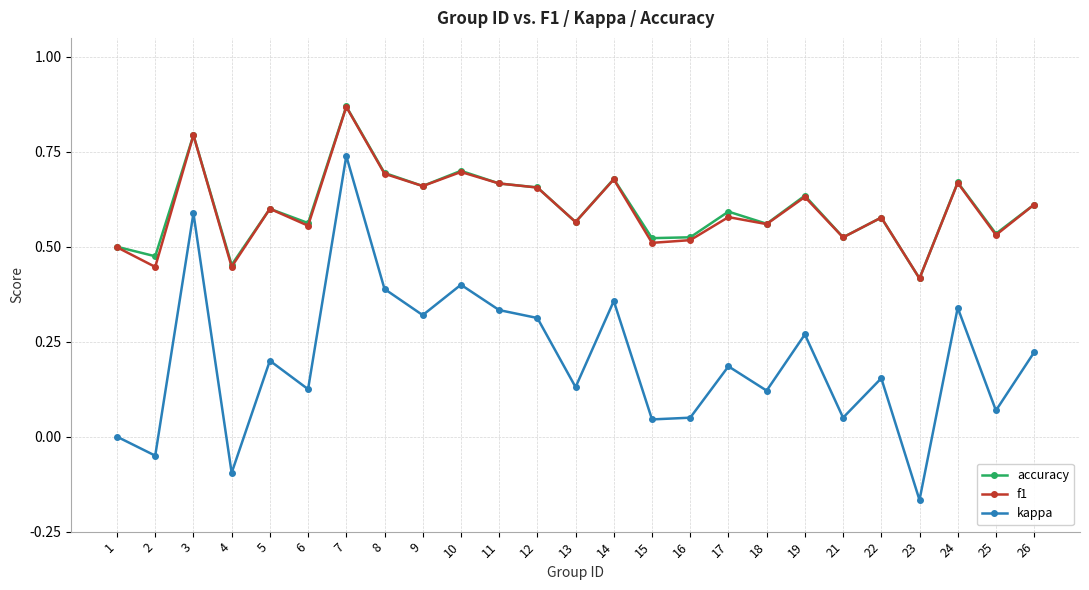

Which series has the widest spread of values?

kappa